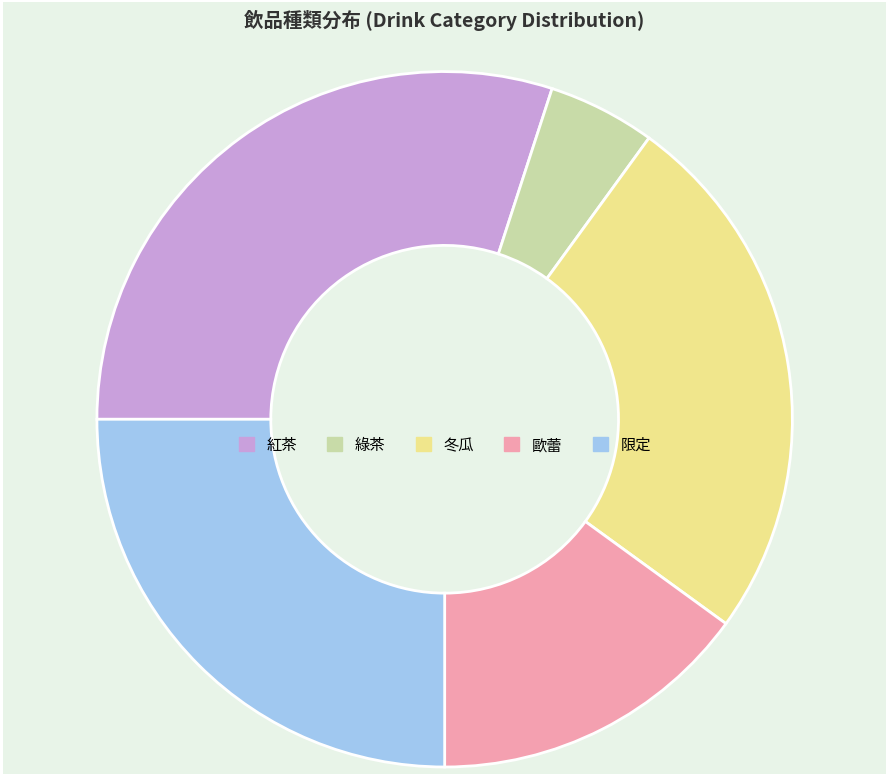

The 綠茶 slice represents 5% of the pie. True or false?

True